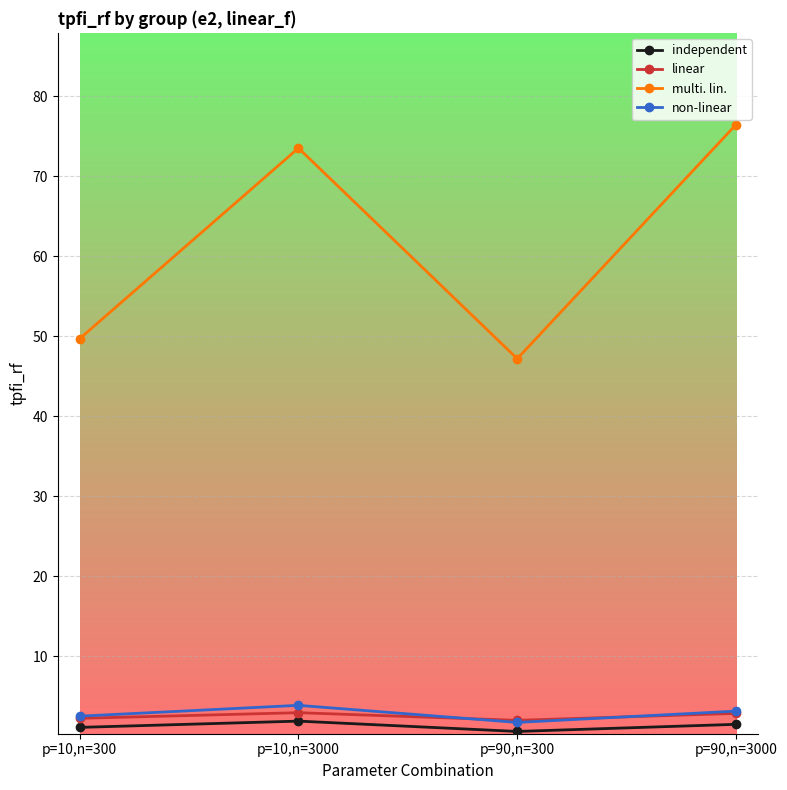

What is the smallest value displayed?

0.6